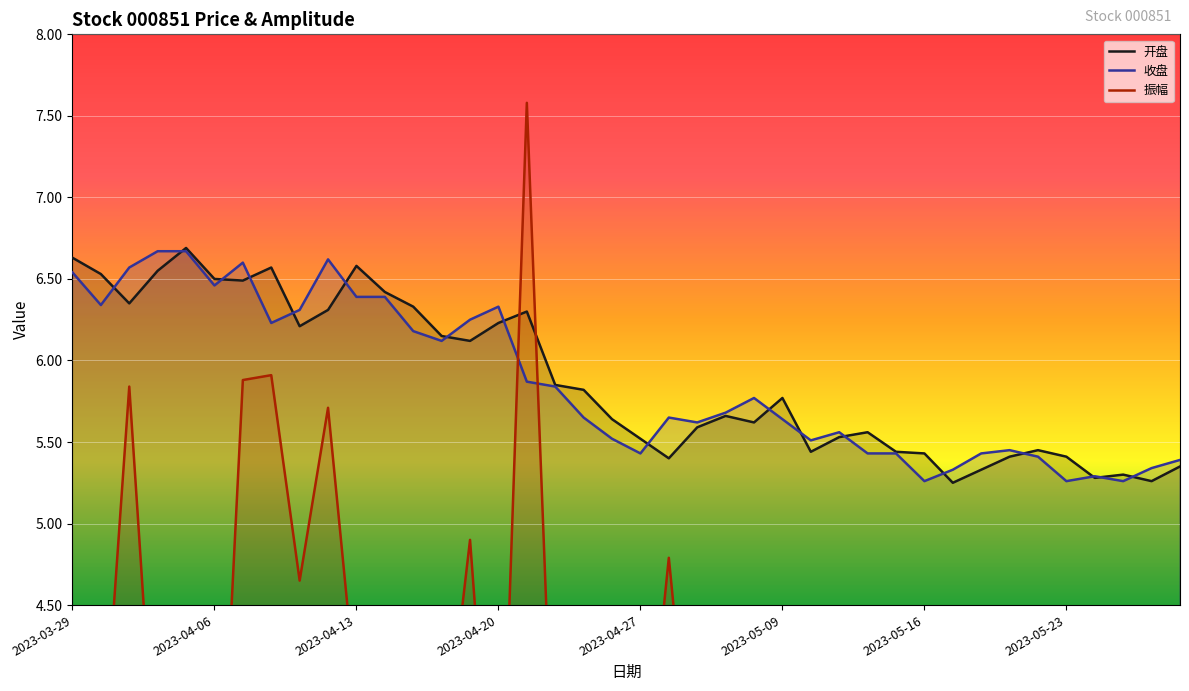

The value of 收盘 at 2023-04-18 is 6.1. True or false?

True